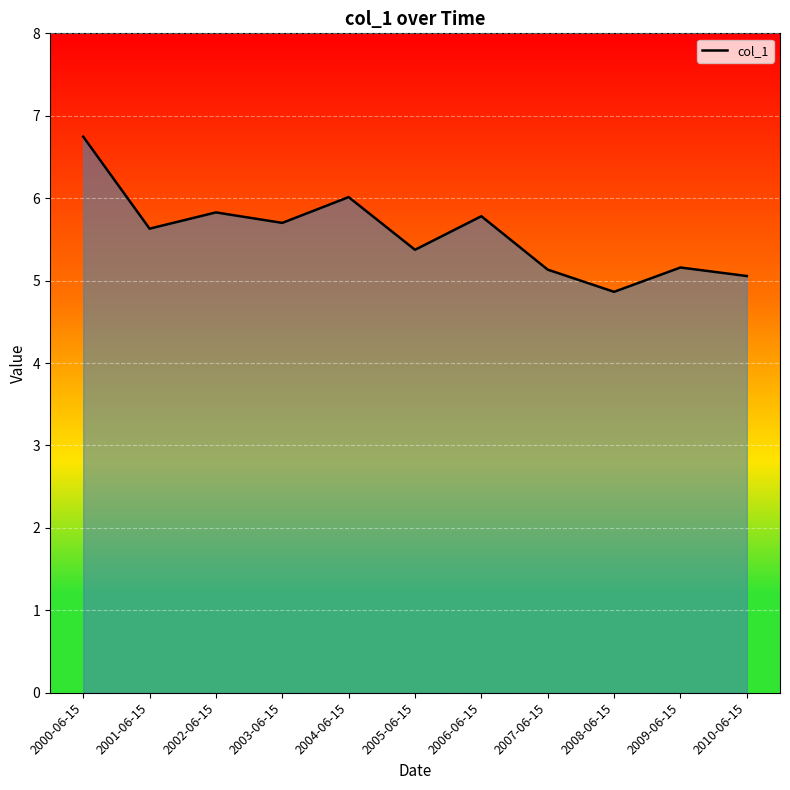

What is the difference between the maximum and minimum values?

1.9